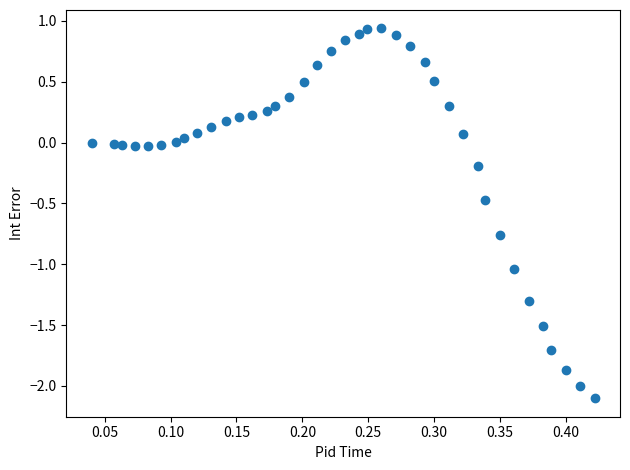

What is the range of Y values (max minus min)?

3.0